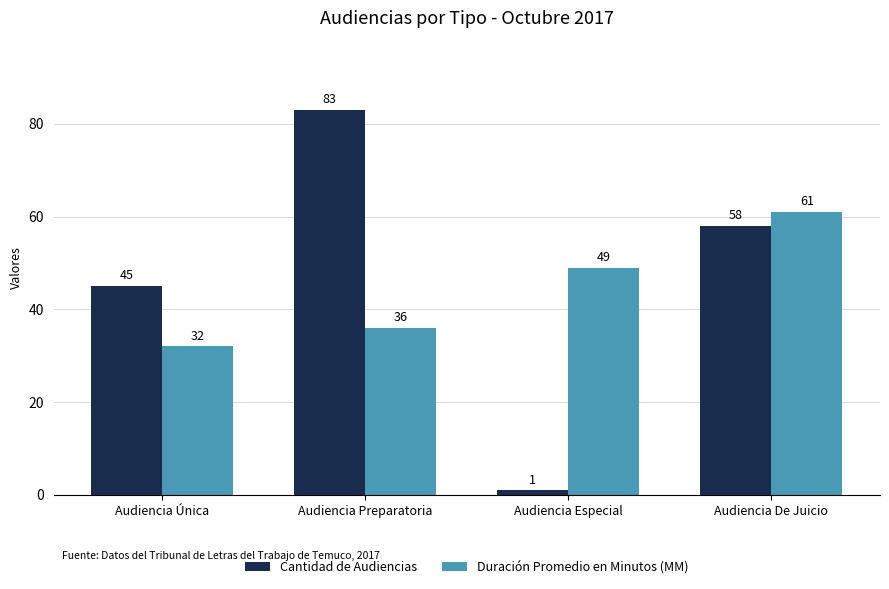

Reading left to right, extract all data points from this chart.

Cantidad de Audiencias: Audiencia Única=45	Audiencia Preparatoria=83	Audiencia Especial=1	Audiencia De Juicio=58
Duración Promedio en Minutos (MM): Audiencia Única=32	Audiencia Preparatoria=36	Audiencia Especial=49	Audiencia De Juicio=61